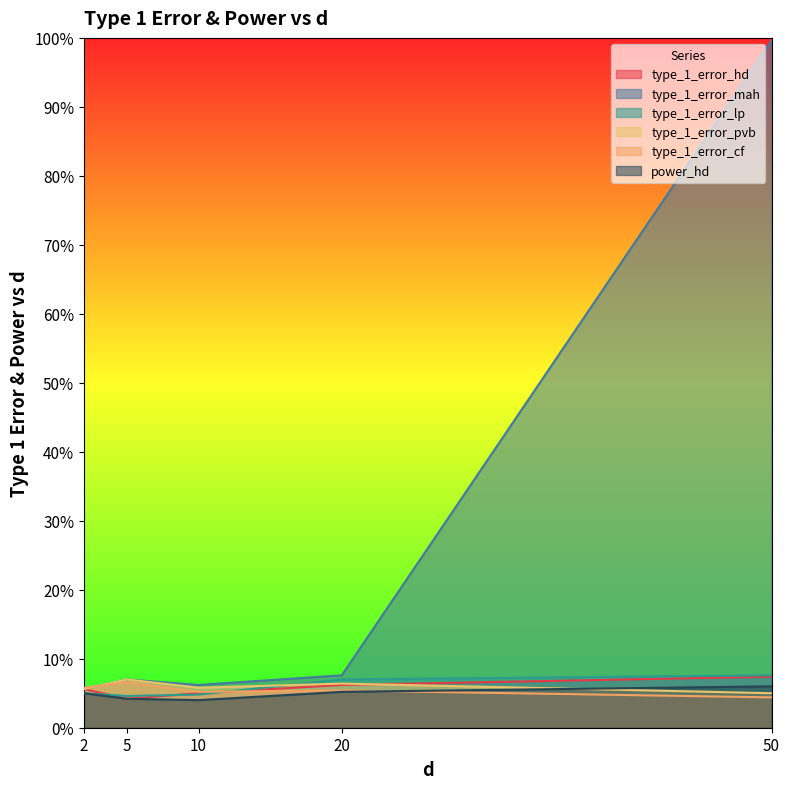

True or false: type_1_error_cf and type_1_error_hd cross at least once.

True